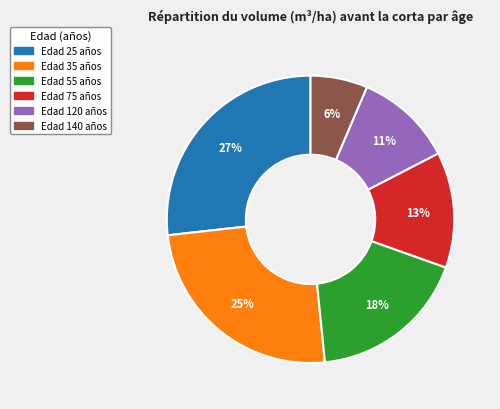

Is there a majority slice in this chart?

No